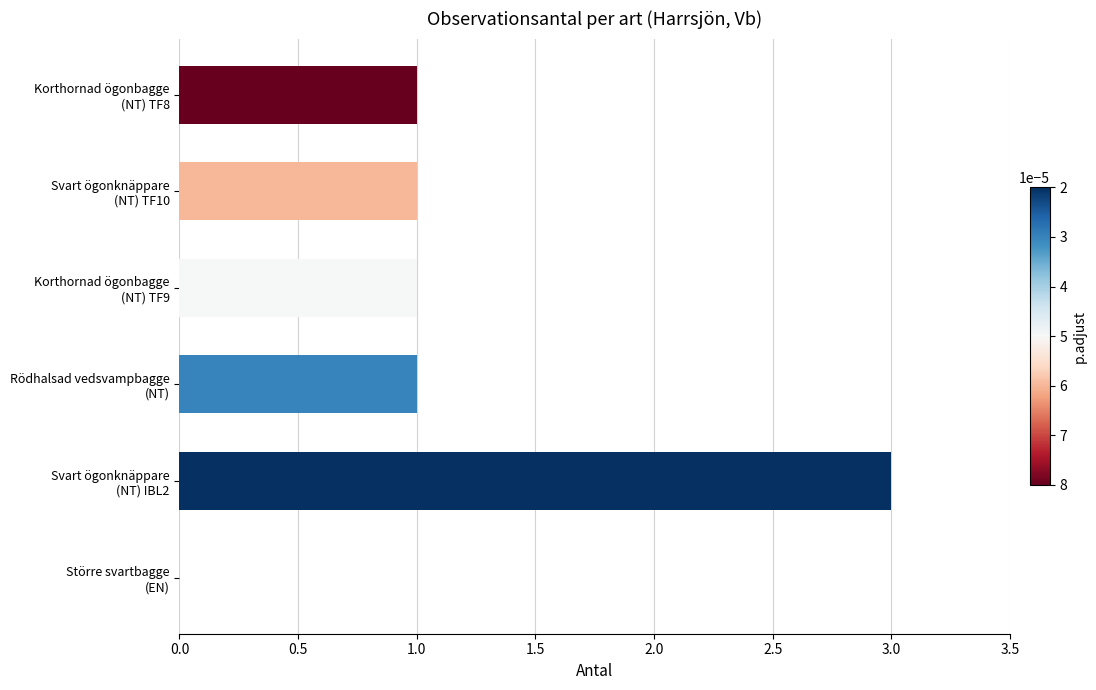

How many data points does each series have?

6